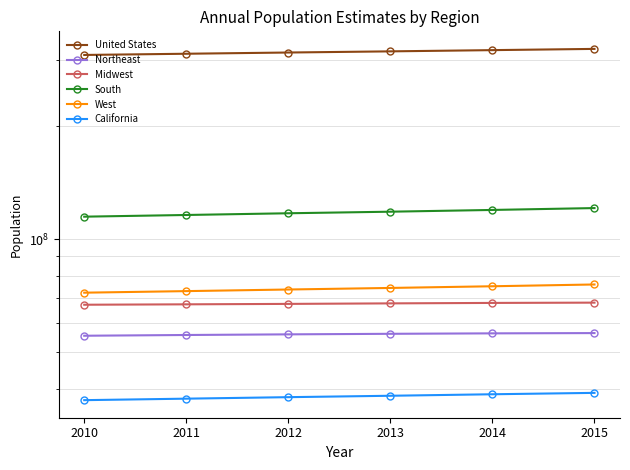

True or false: South and United States cross at least once.

False